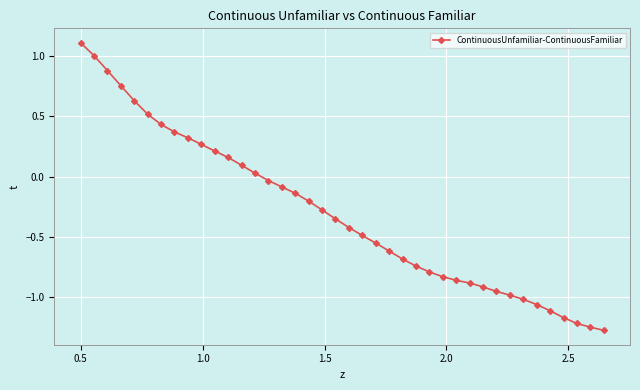

True or false: there are more than 0 points higher than both neighbors.

False